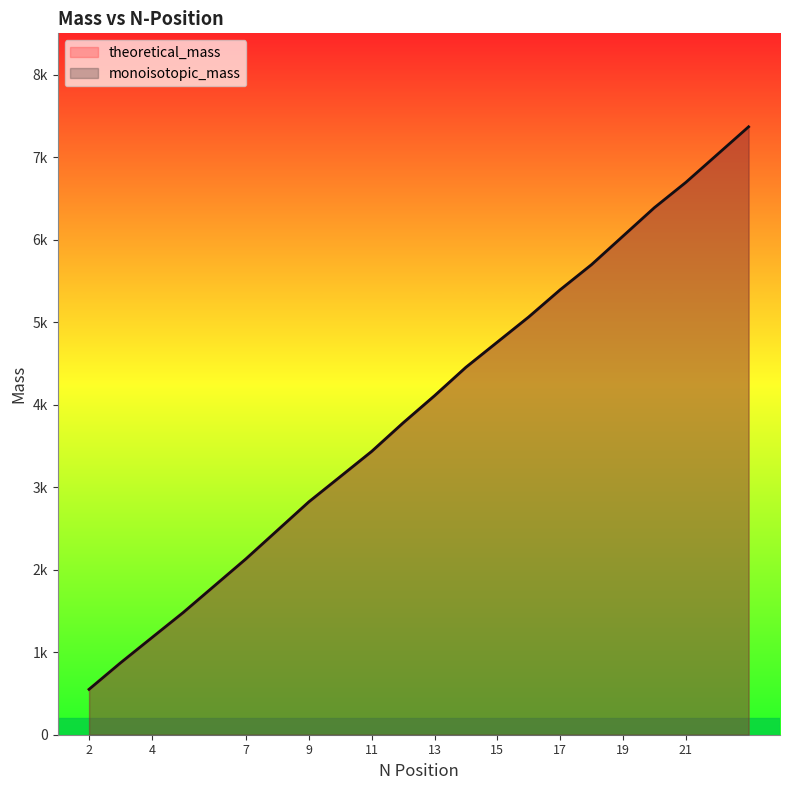

What is the minimum value for monoisotopic_mass?

550.1